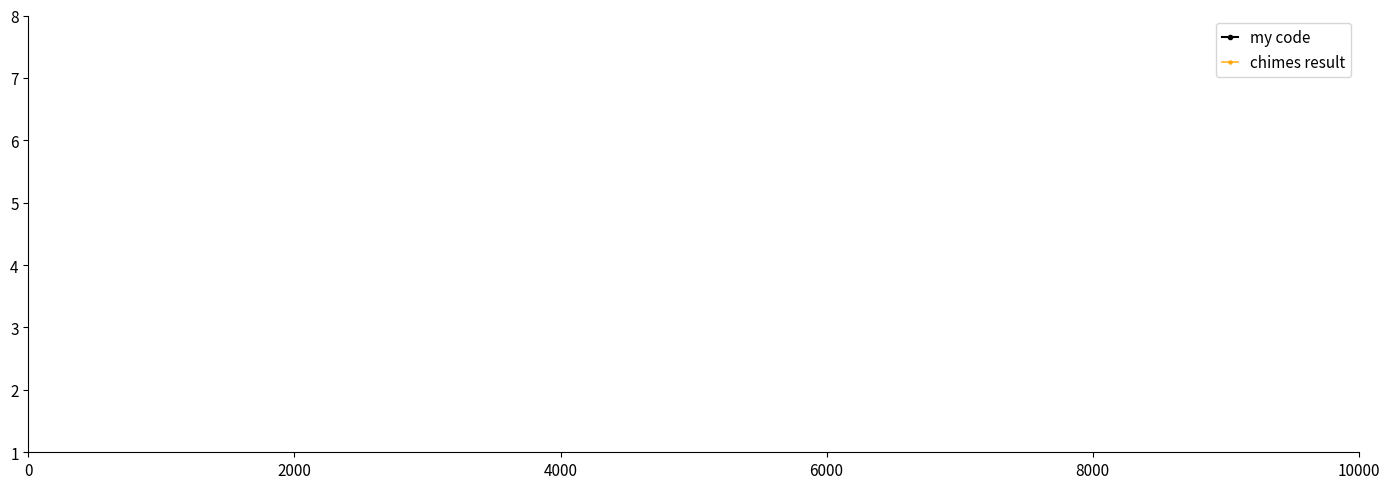

True or false: my code has more than 0 points higher than both neighbors.

False